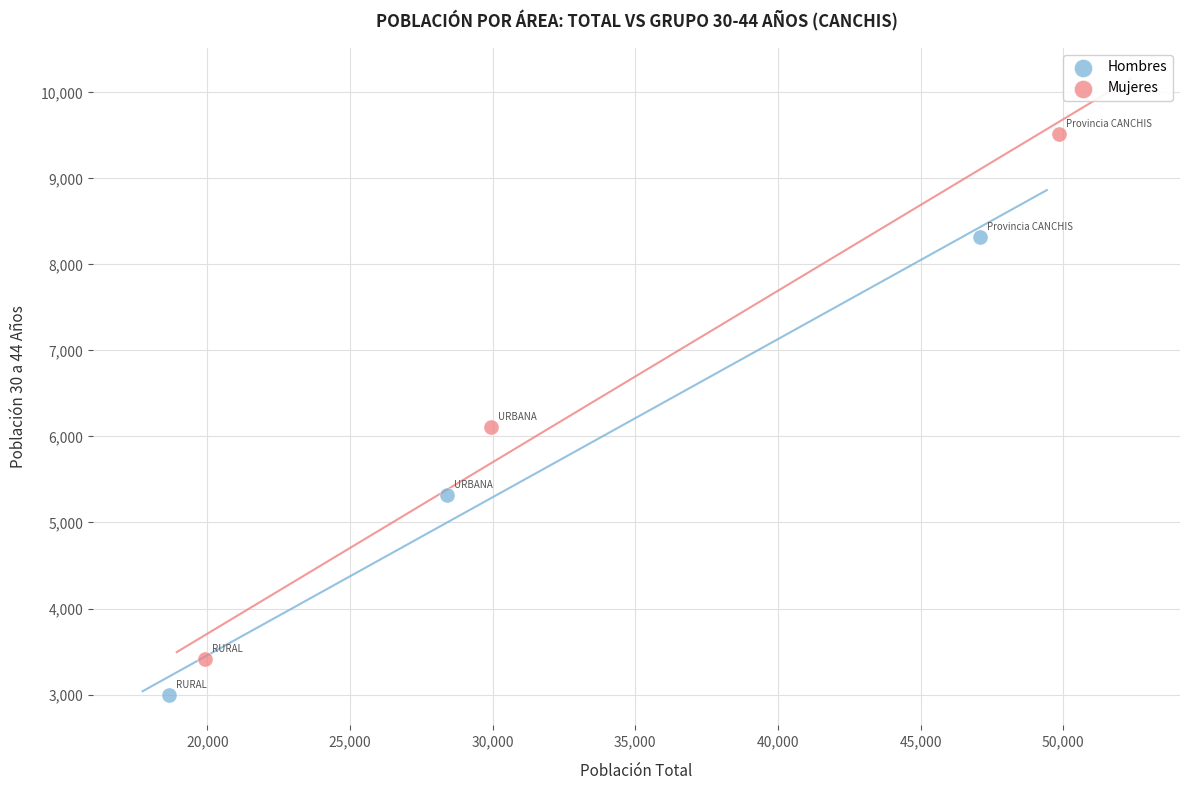

Which series reaches the minimum Y coordinate?

Hombres